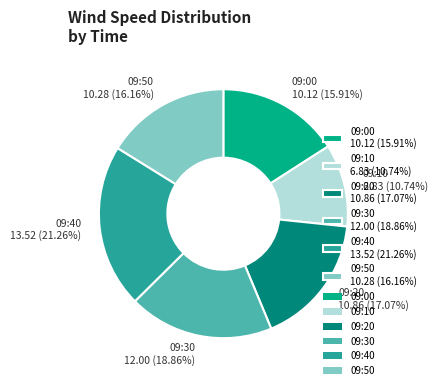

Which category has the biggest portion of the pie?

09:40 13.52 (21.26%)